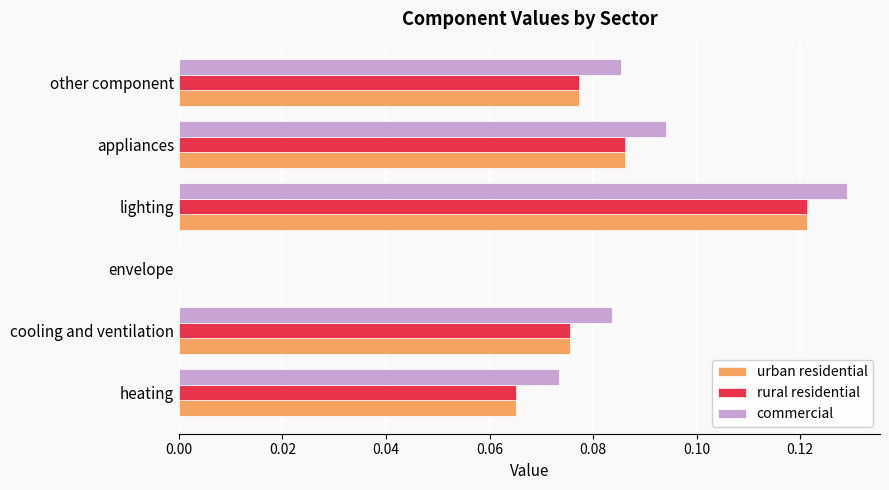

At which label is urban residential closest to 0?

envelope